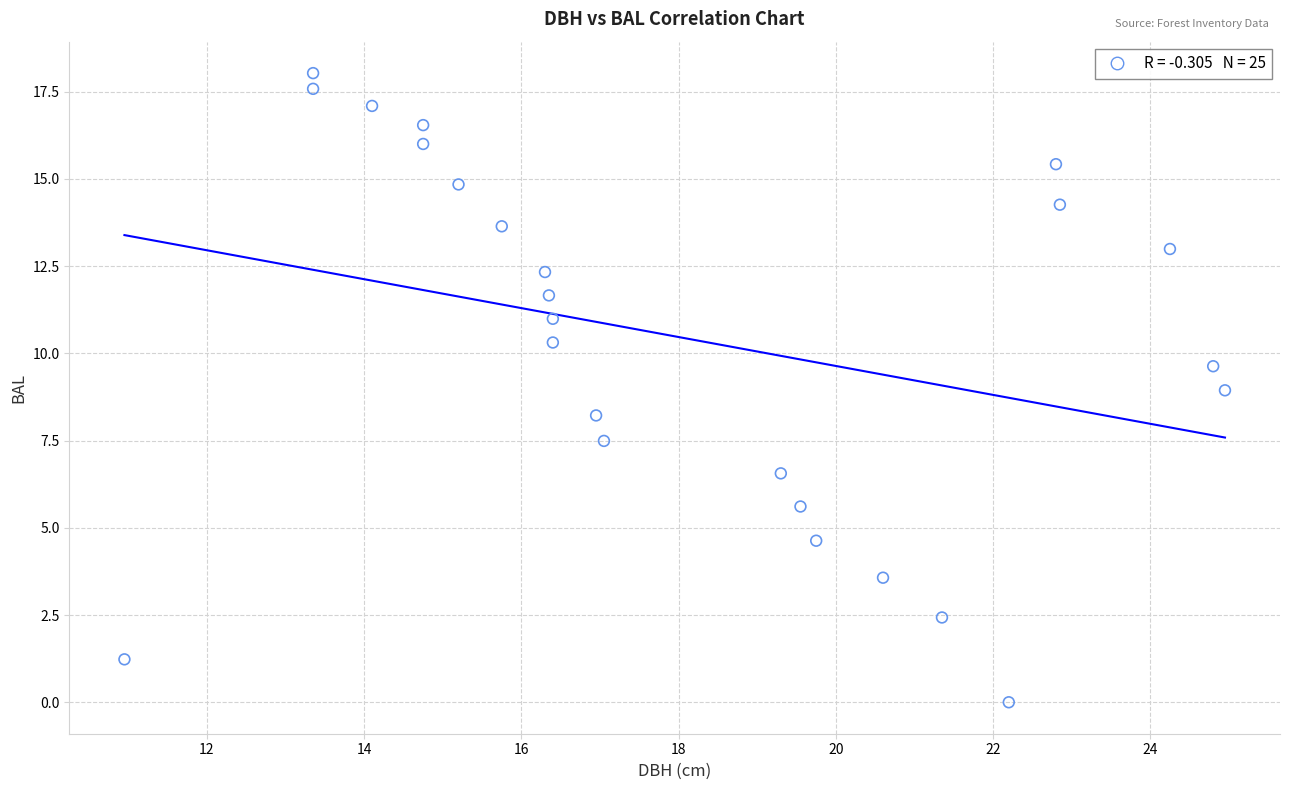

What is the range of Y values (max minus min)?

18.0